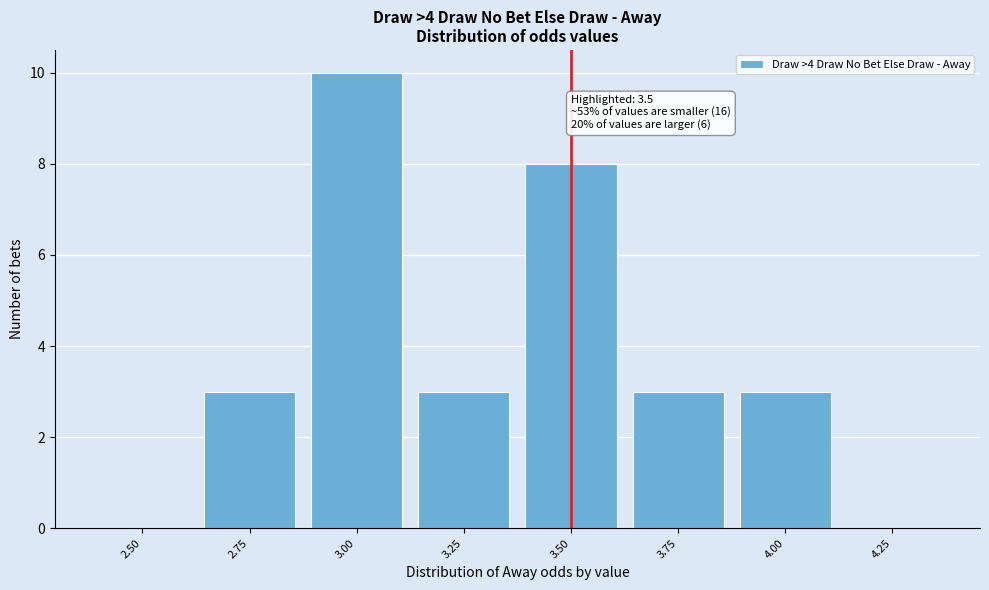

Reading left to right, list all the values displayed in this chart.

2.50=0	2.75=3	3.00=10	3.25=3	3.50=8	3.75=3	4.00=3	4.25=0